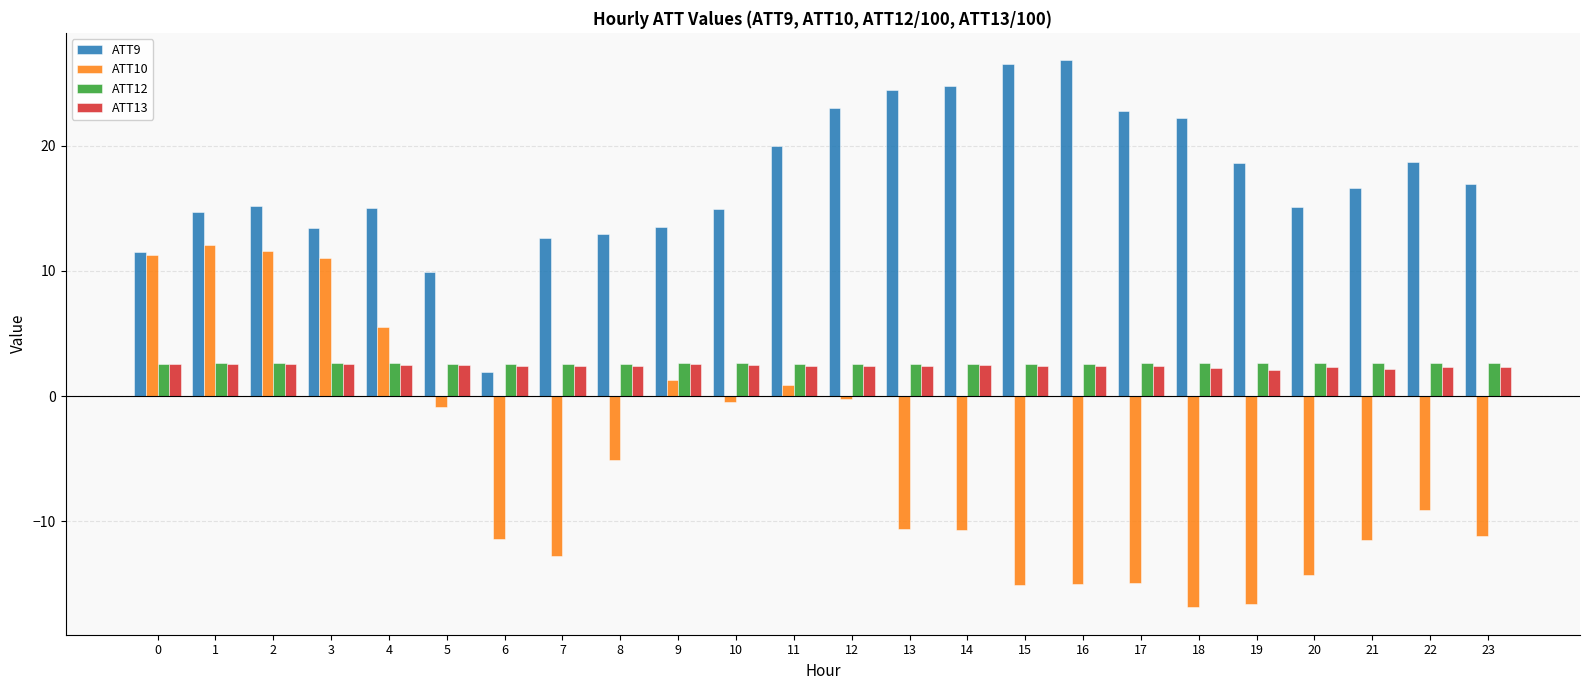

The value of ATT9 at 9 is 13.5. True or false?

True